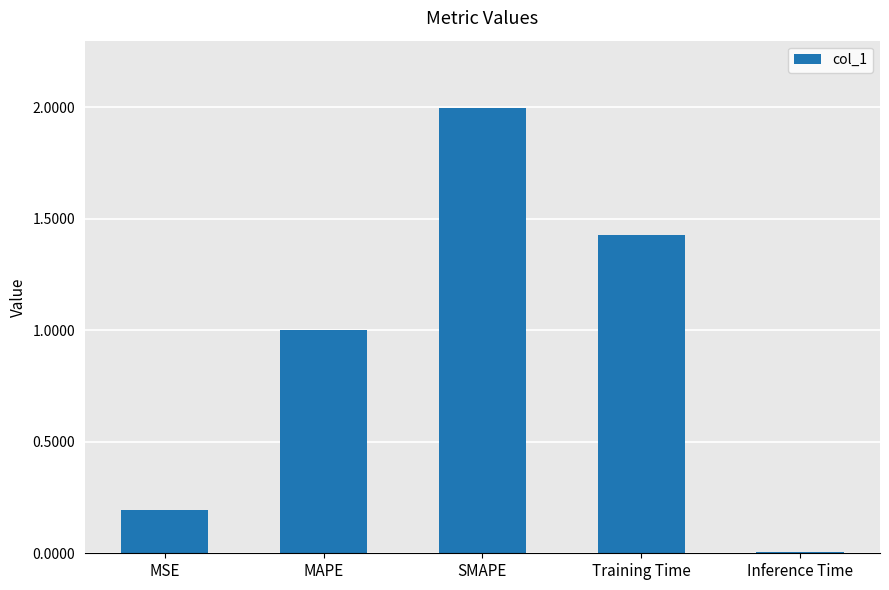

What is the maximum value shown in the chart?

2.0